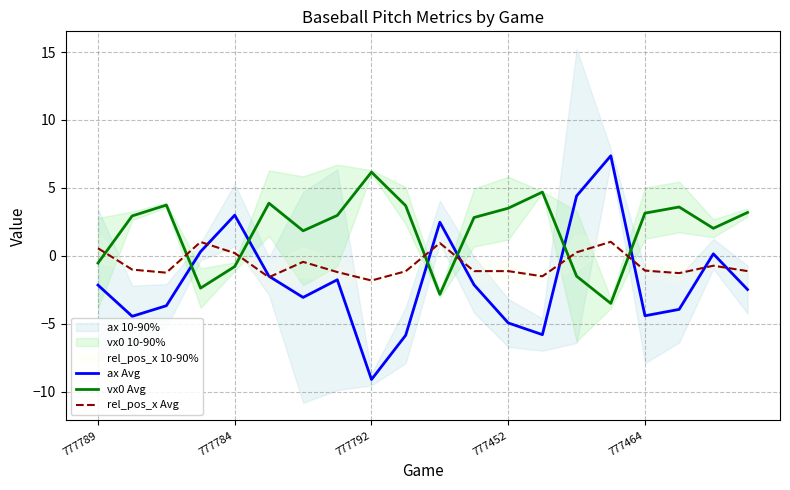

What is the difference between the second highest and minimum values in the vx0 Avg series?

8.2